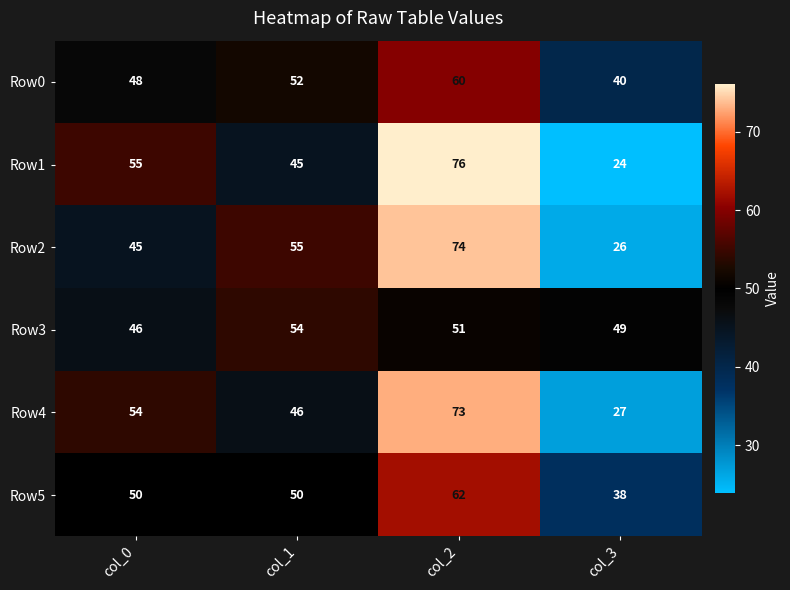

How many series are shown in this chart?

6